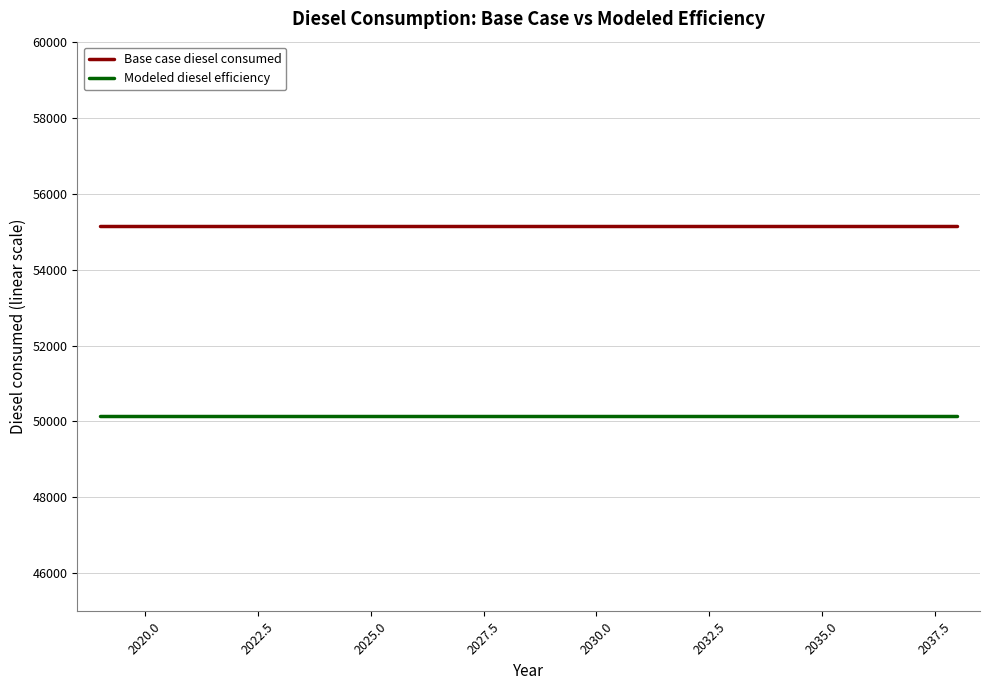

What is the average value of the Modeled diesel efficiency series?

50131.5